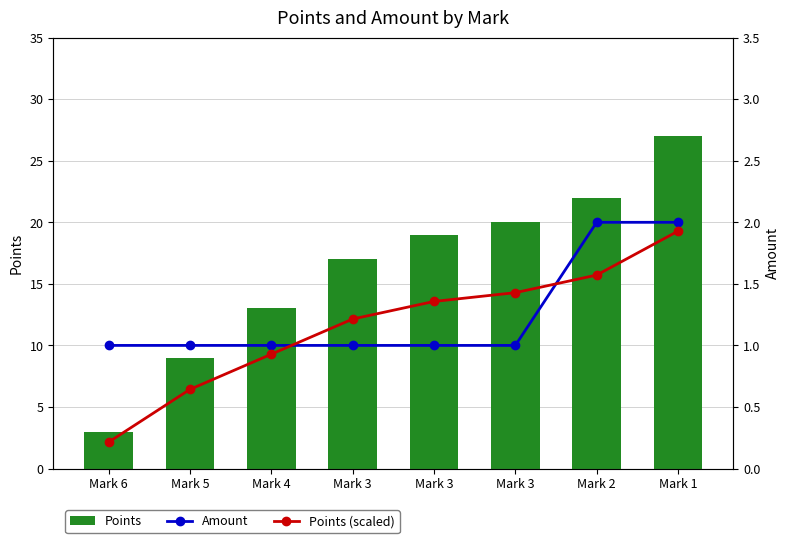

At how many categories does at least one series exceed 0?

8